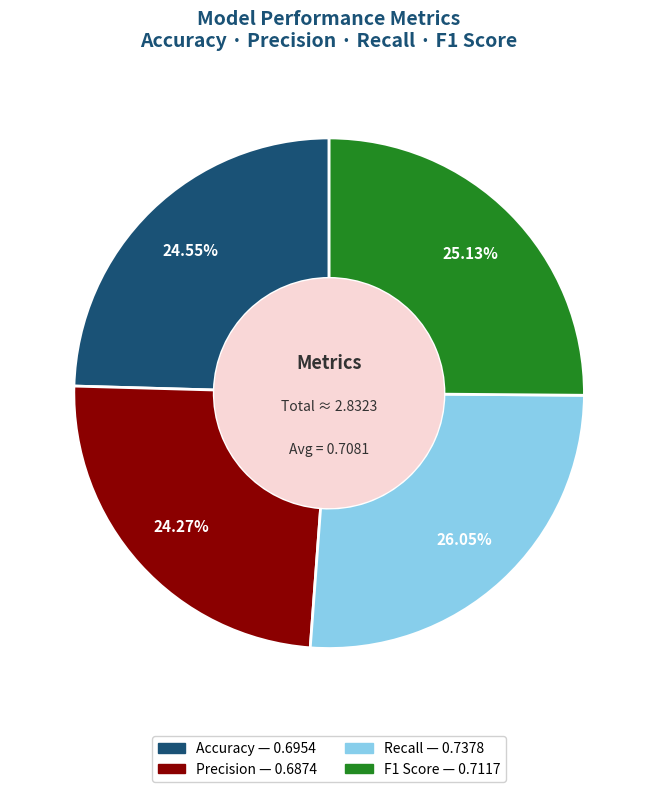

How many segments does this pie chart have?

4